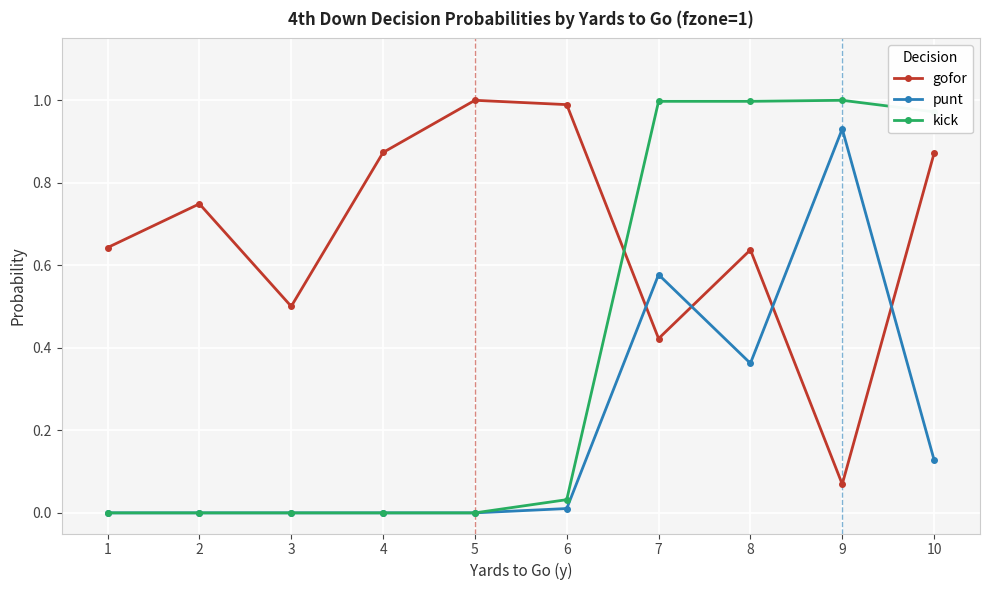

Which series has the largest range (max minus min)?

kick